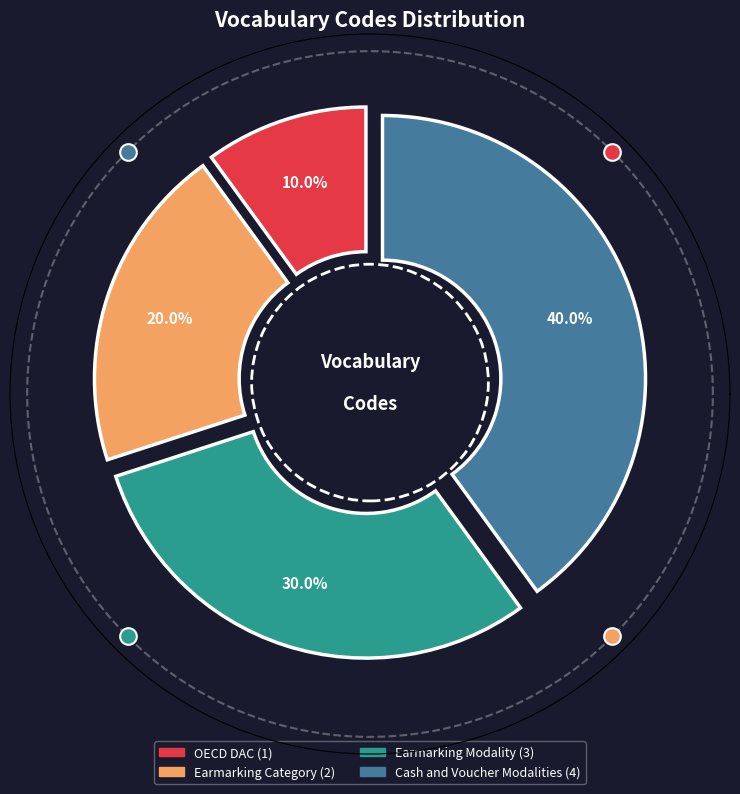

The Earmarking Category slice represents 20% of the pie. True or false?

True